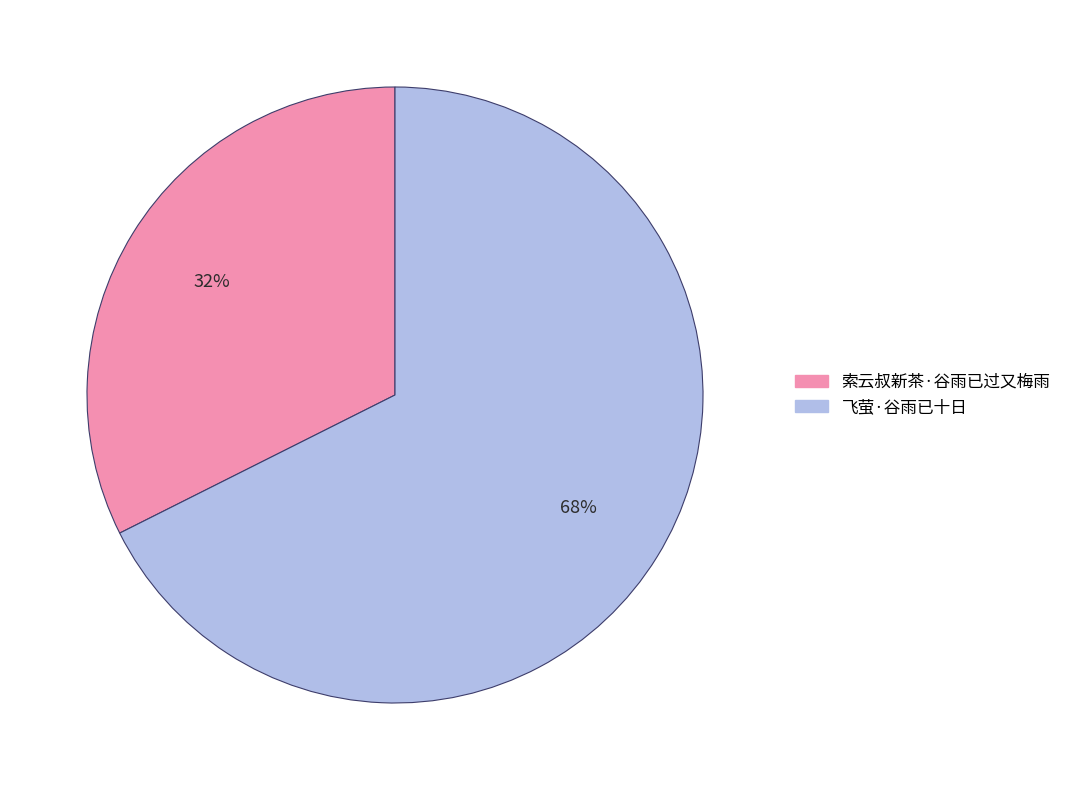

The 飞萤·谷雨已十日 slice represents 77% of the pie. True or false?

False